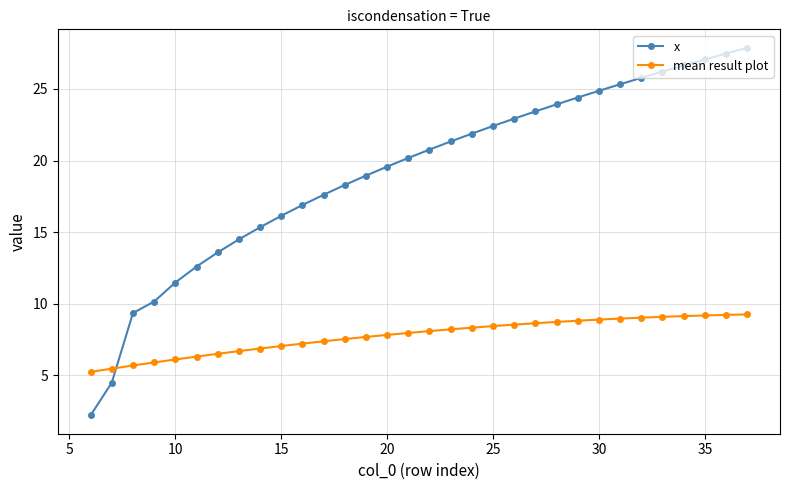

How many categories are shown in the chart?

32